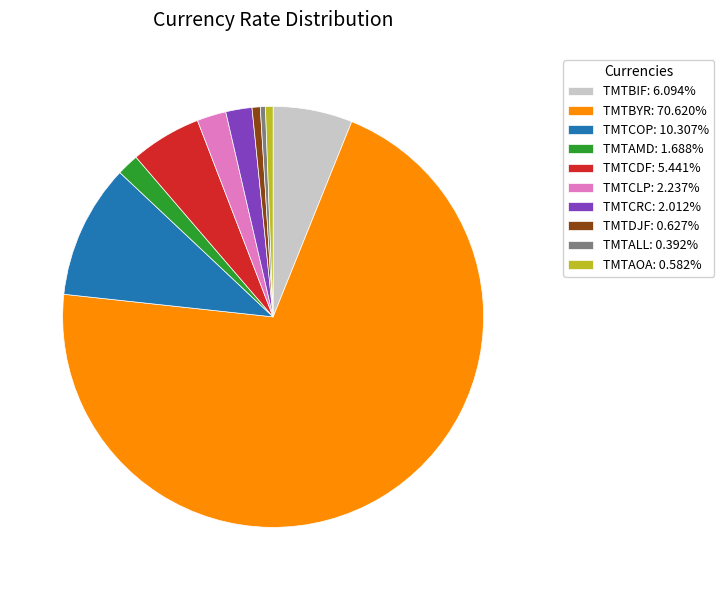

The TMTAMD slice represents 14% of the pie. True or false?

False